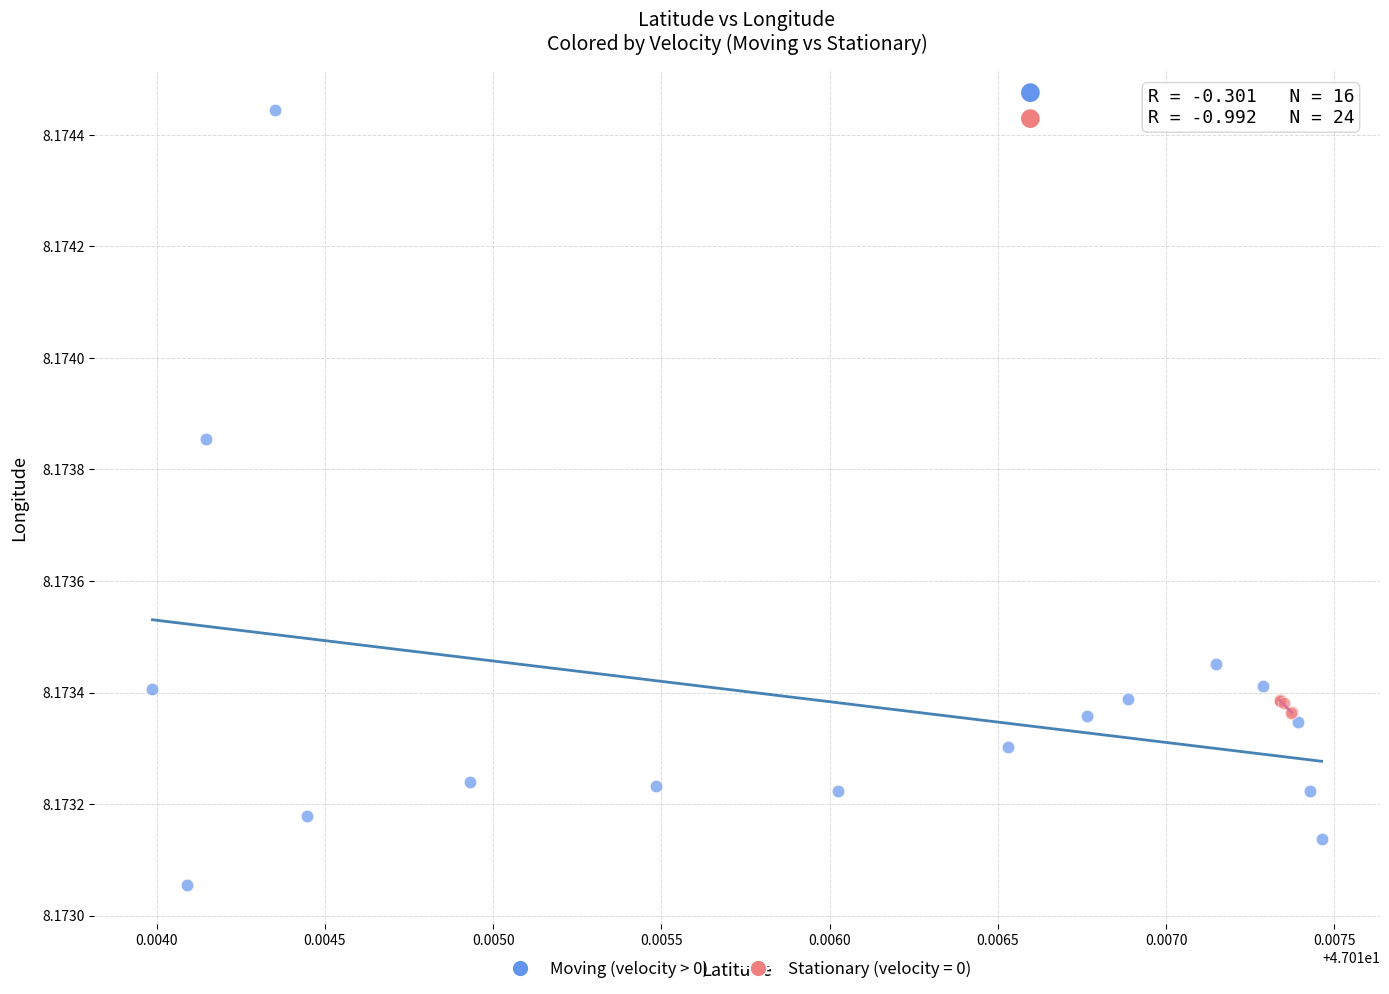

Which series has the largest Y range (max minus min)?

Moving (velocity > 0)